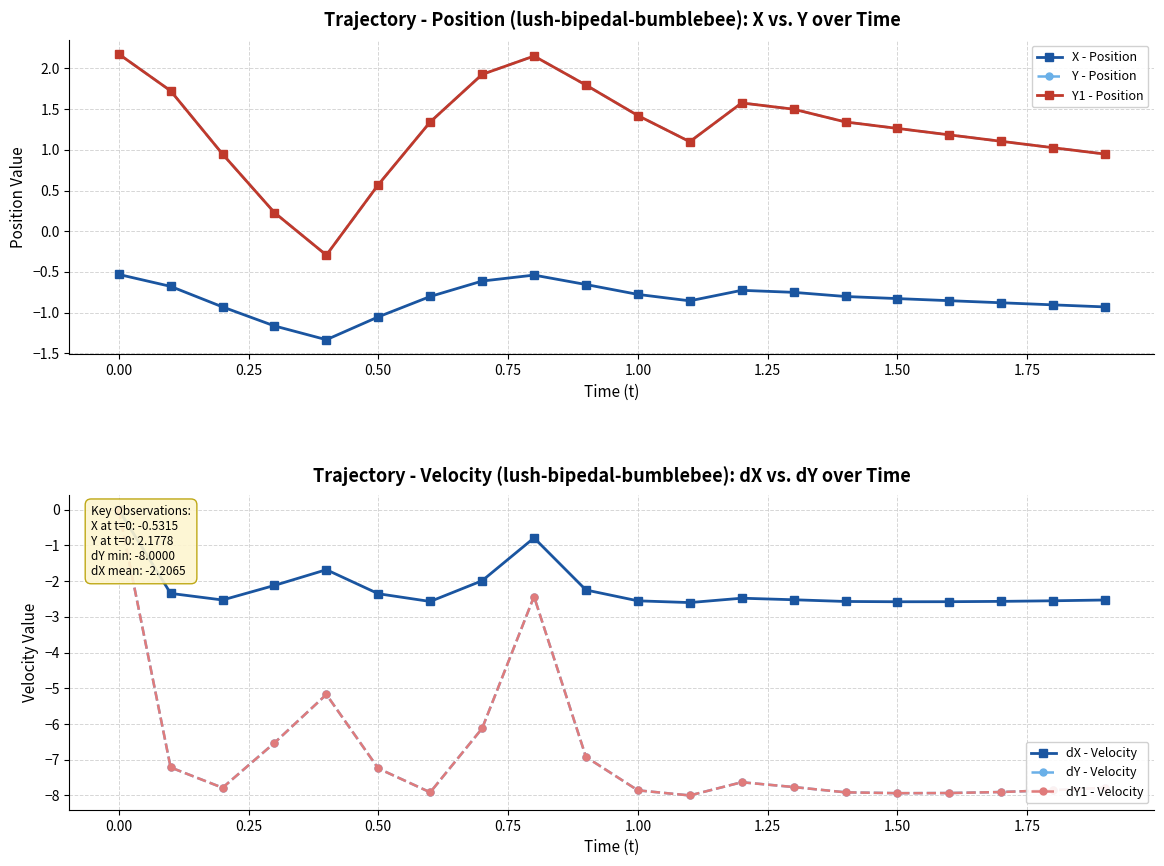

What is the minimum value shown in the chart?

-8.0